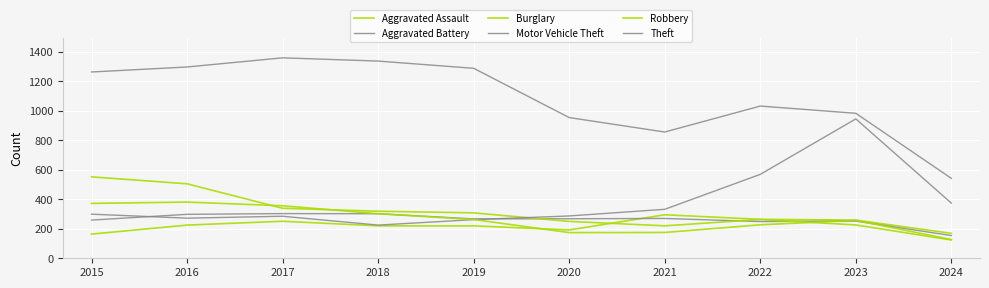

Does the chart have visible grid lines?

Yes